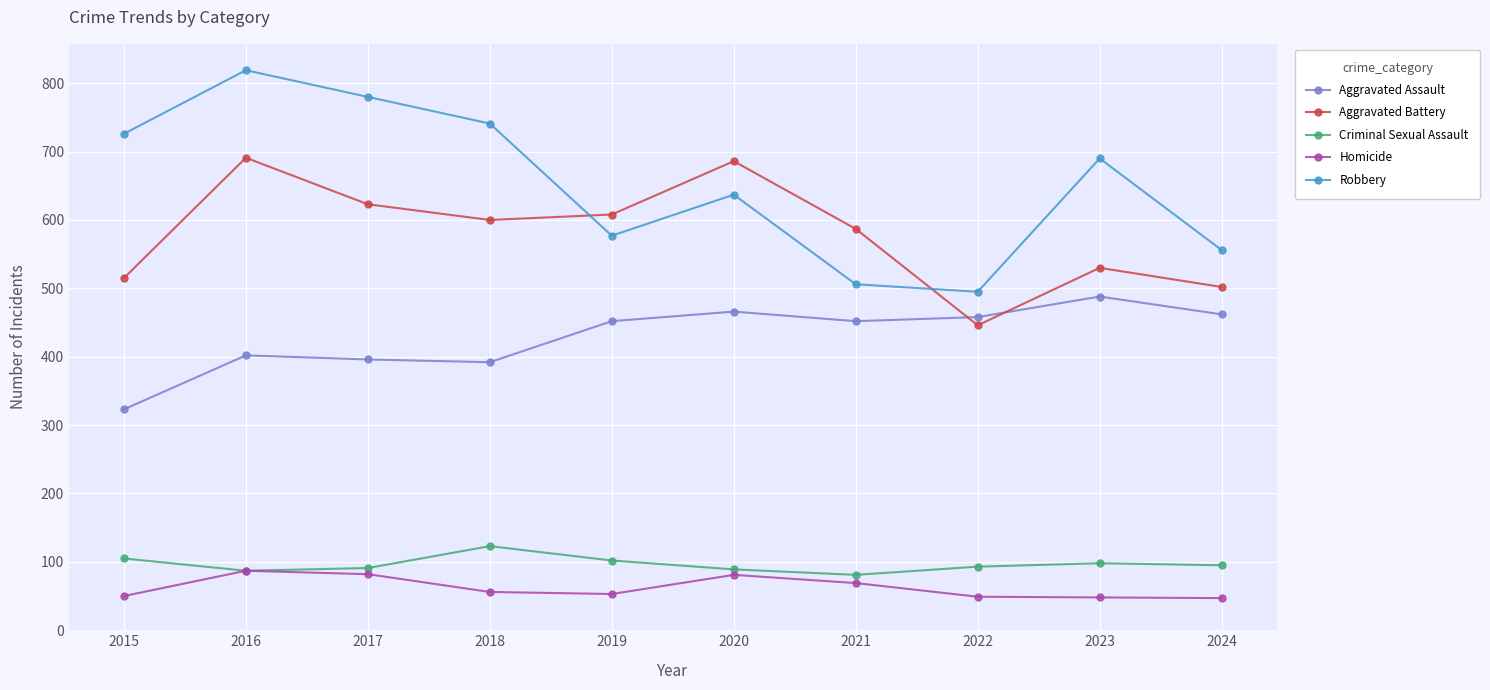

True or false: Robbery and Criminal Sexual Assault intersect in this chart.

False